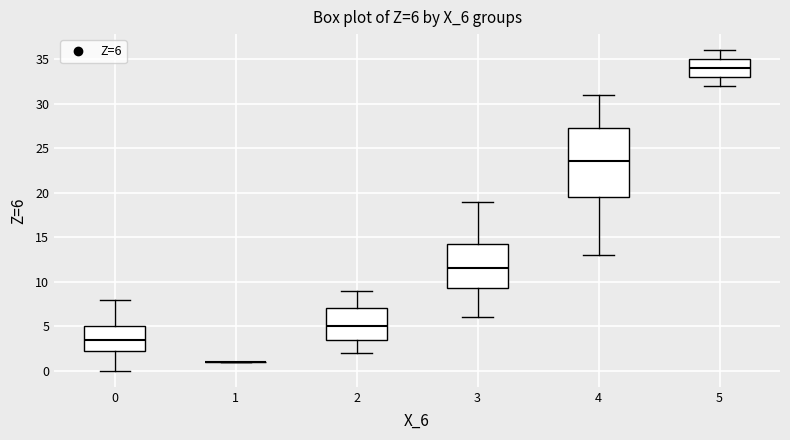

Comparing the boxes themselves (not the whiskers), which one is the tallest?

4